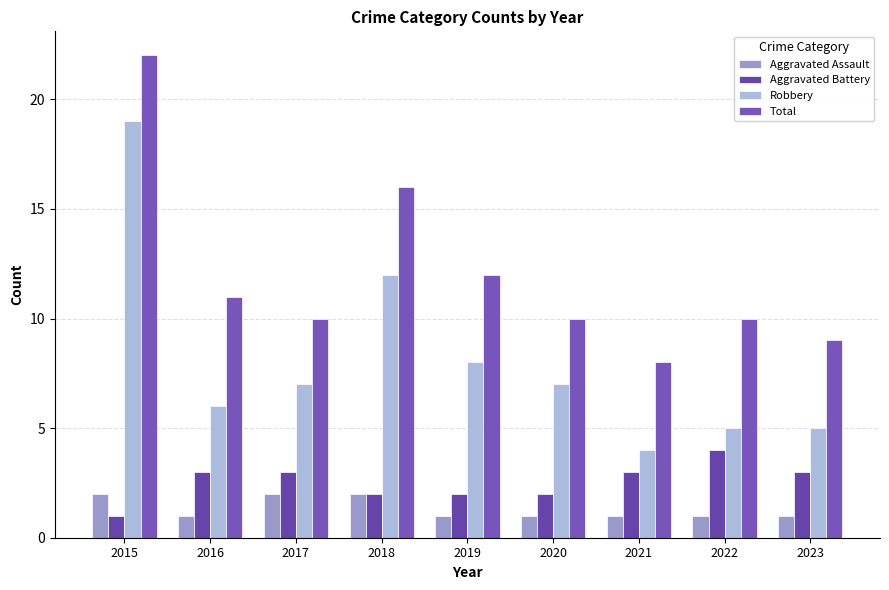

Between 2019 and 2017, which is larger?

2017